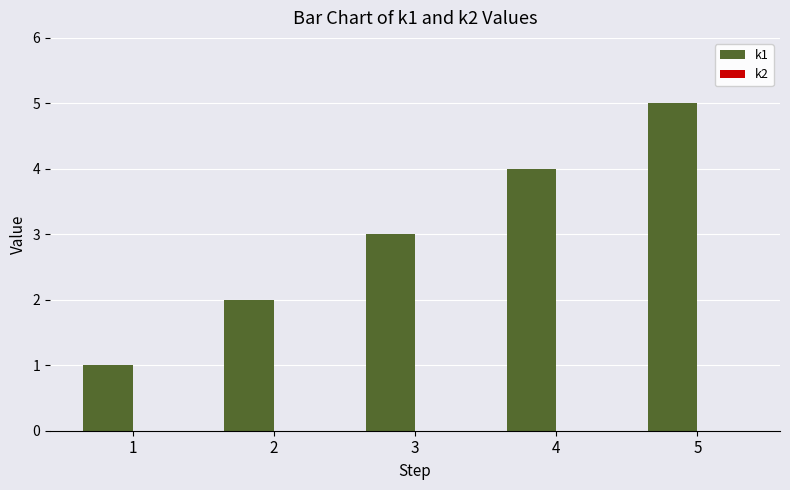

List the labels in order of value, smallest first.

1, 2, 3, 4, 5